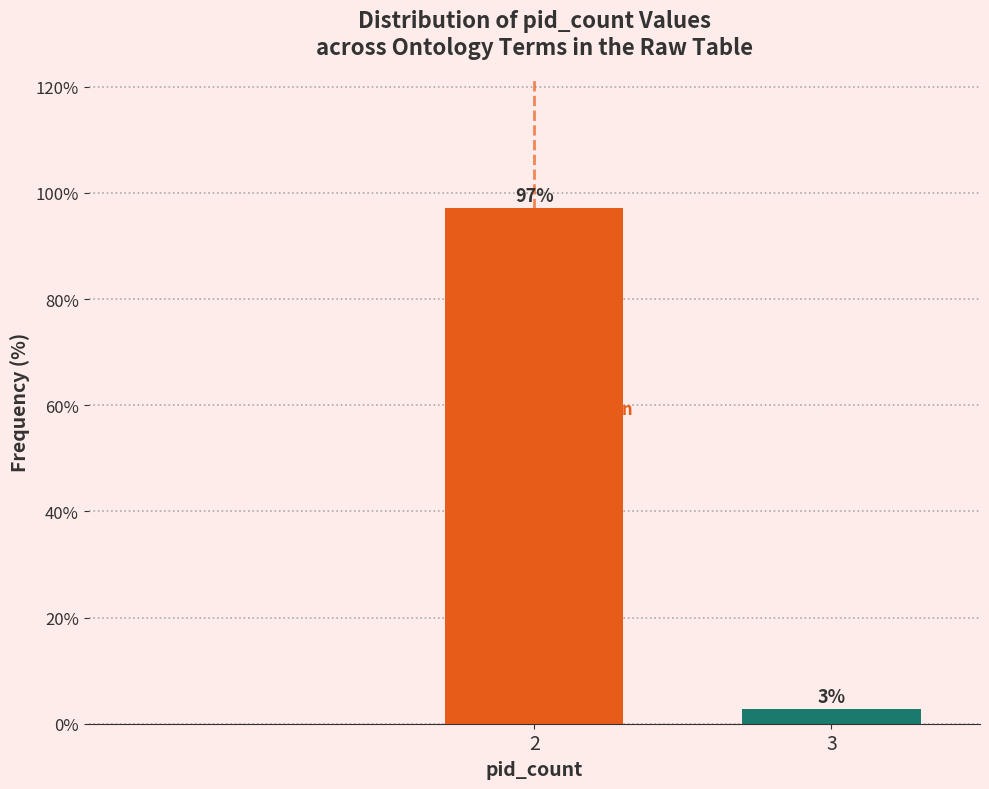

What is the sum of all values?

100.0